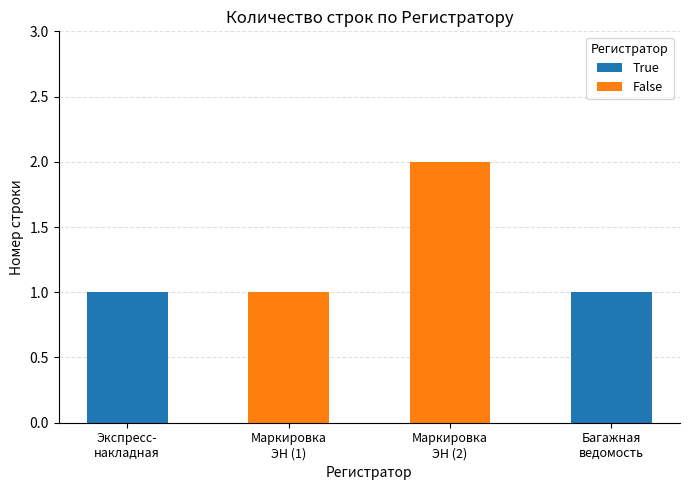

What is the label of the 3rd bar from the right?

Маркировка
ЭН (1)